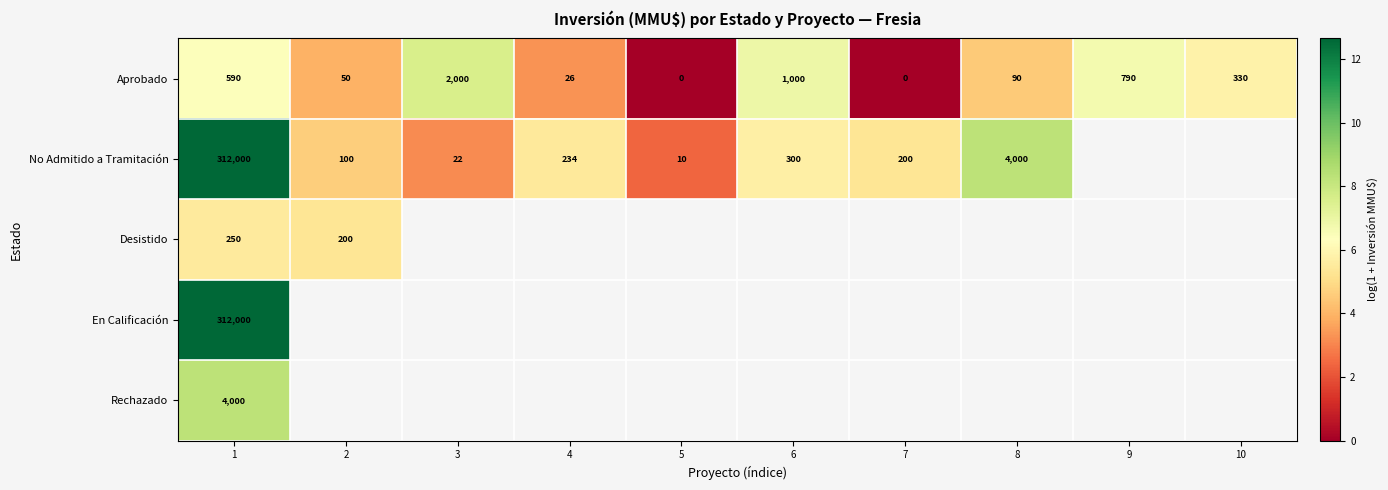

At which label is No Admitido a Tramitación closest to 7?

6